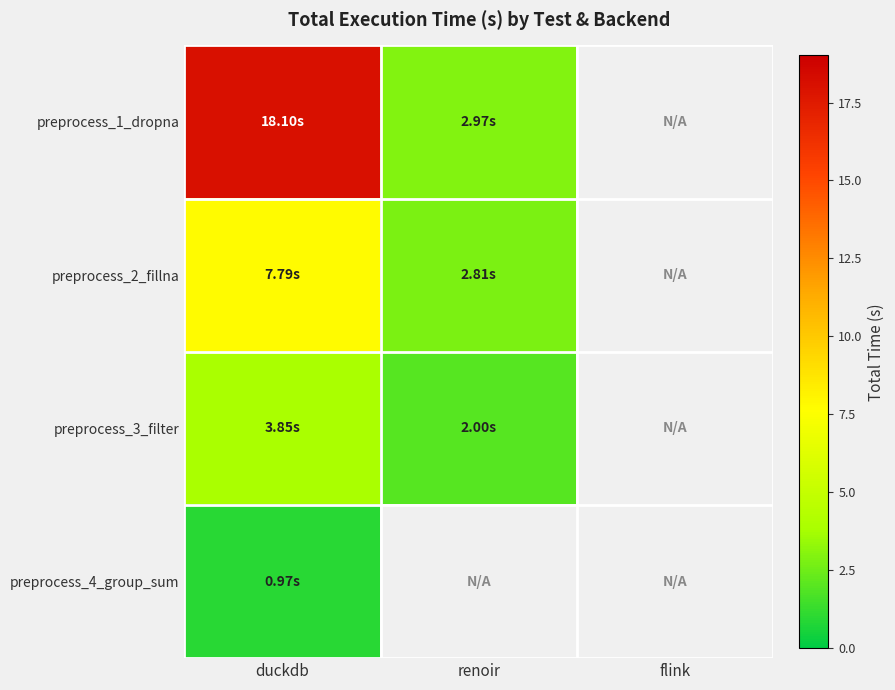

At which category is the sum across all series the highest?

duckdb